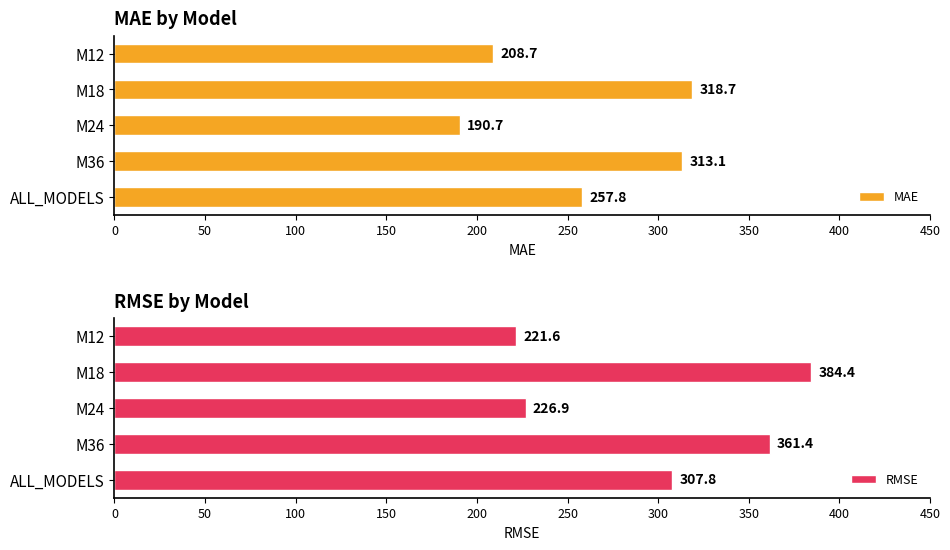

What is the difference between the maximum and minimum values in the MAE series?

128.0